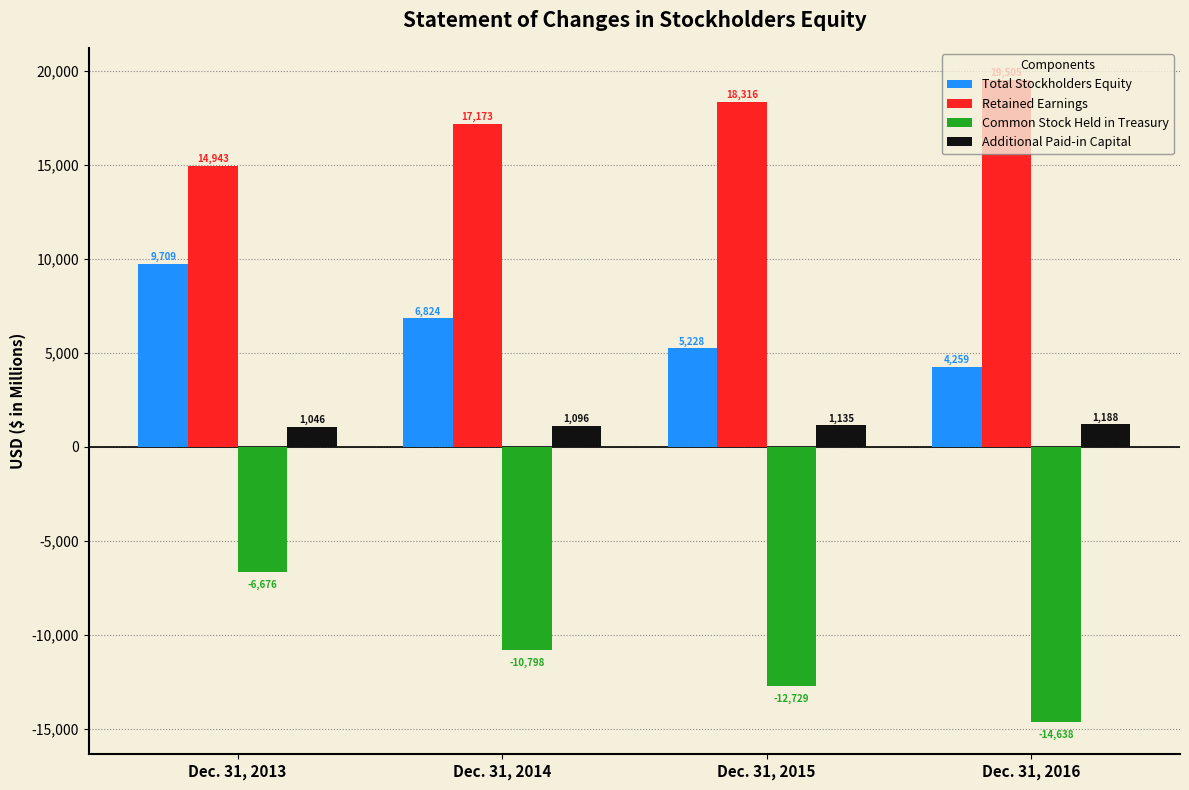

Rank the series at Dec. 31, 2016 from lowest to highest value.

Common Stock Held in Treasury, Additional Paid-in Capital, Total Stockholders Equity, Retained Earnings